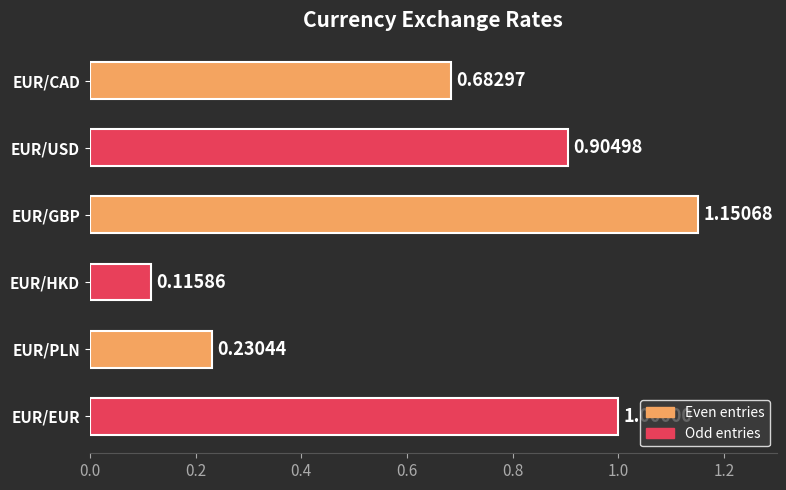

What is the label of the 1st bar from the top?

EUR/CAD